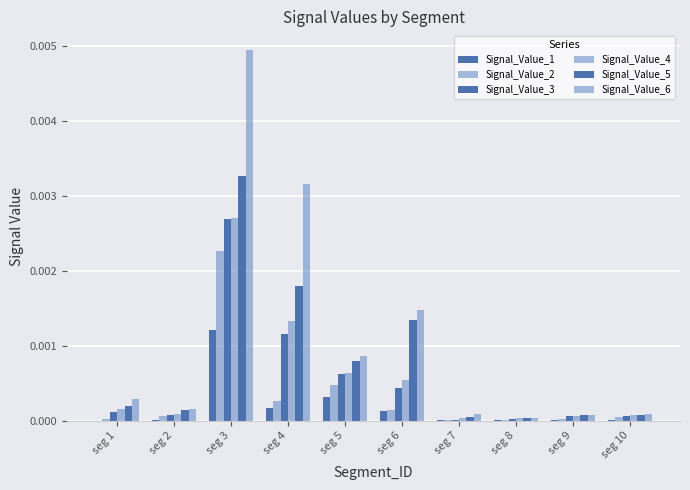

How many data points does each series have?

10